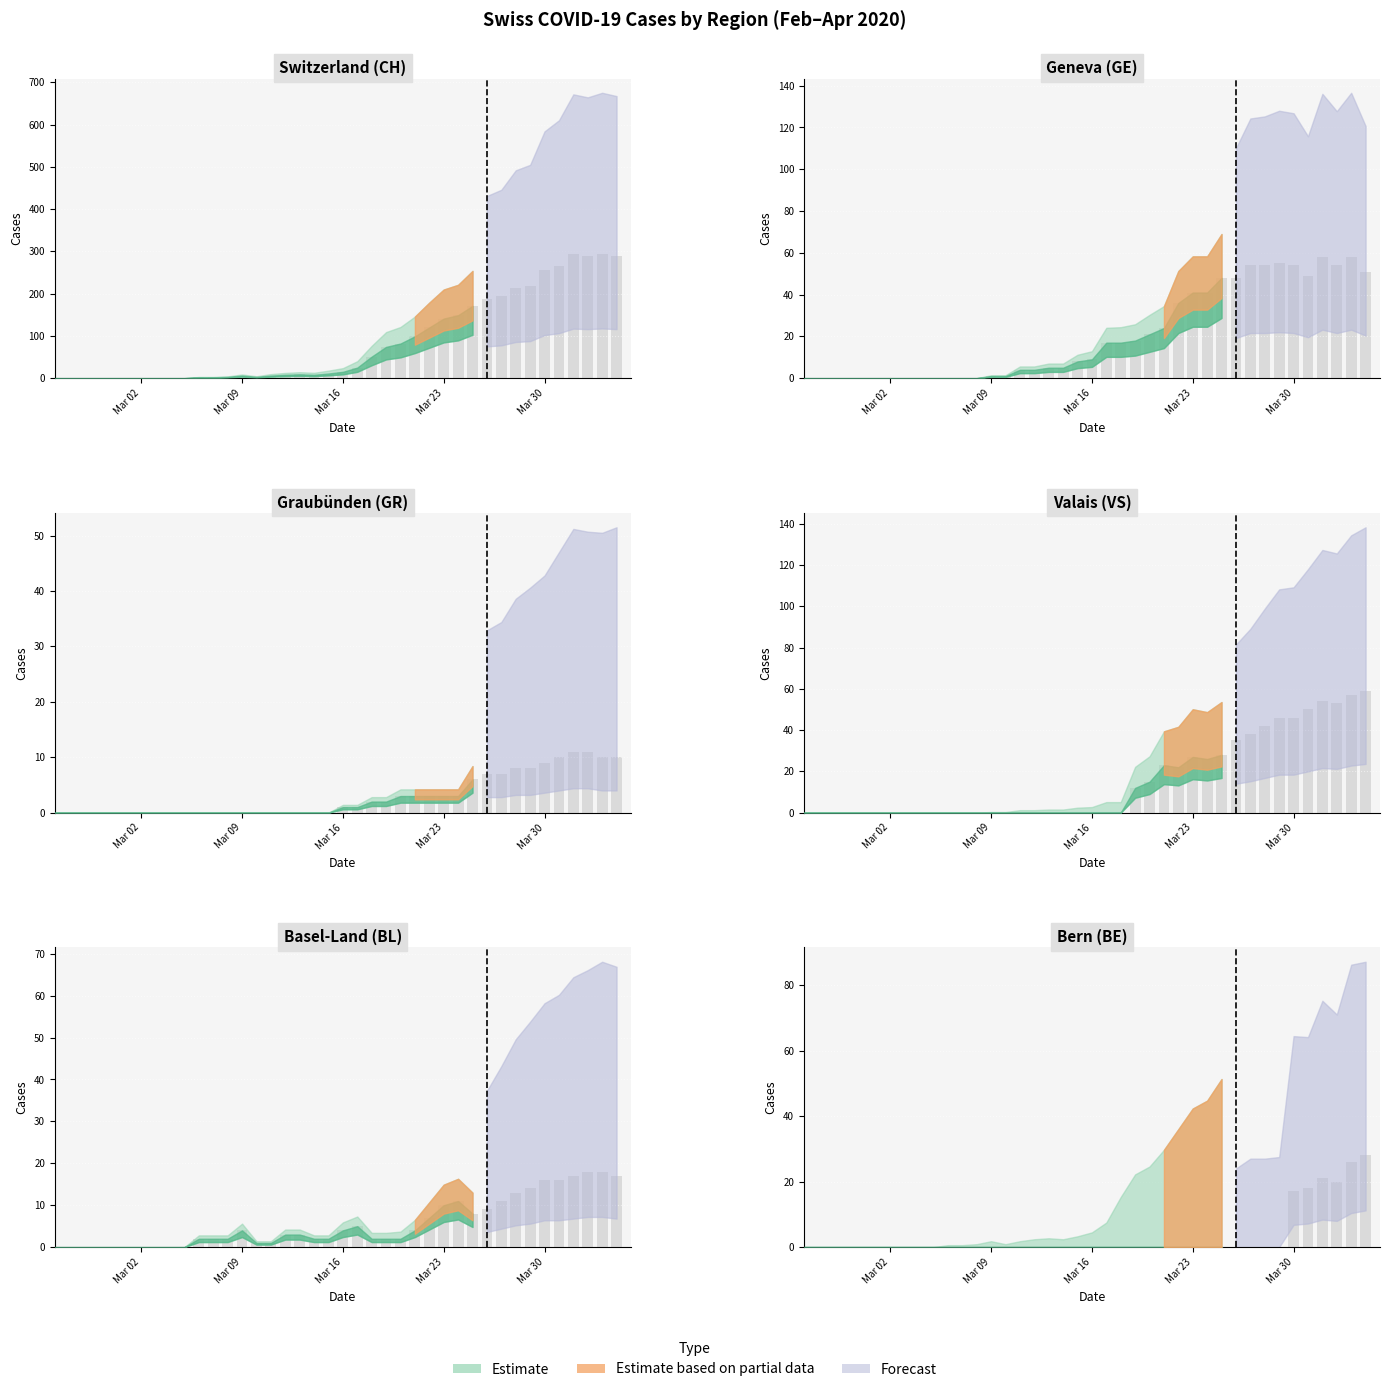

How many categories are shown in the chart?

40